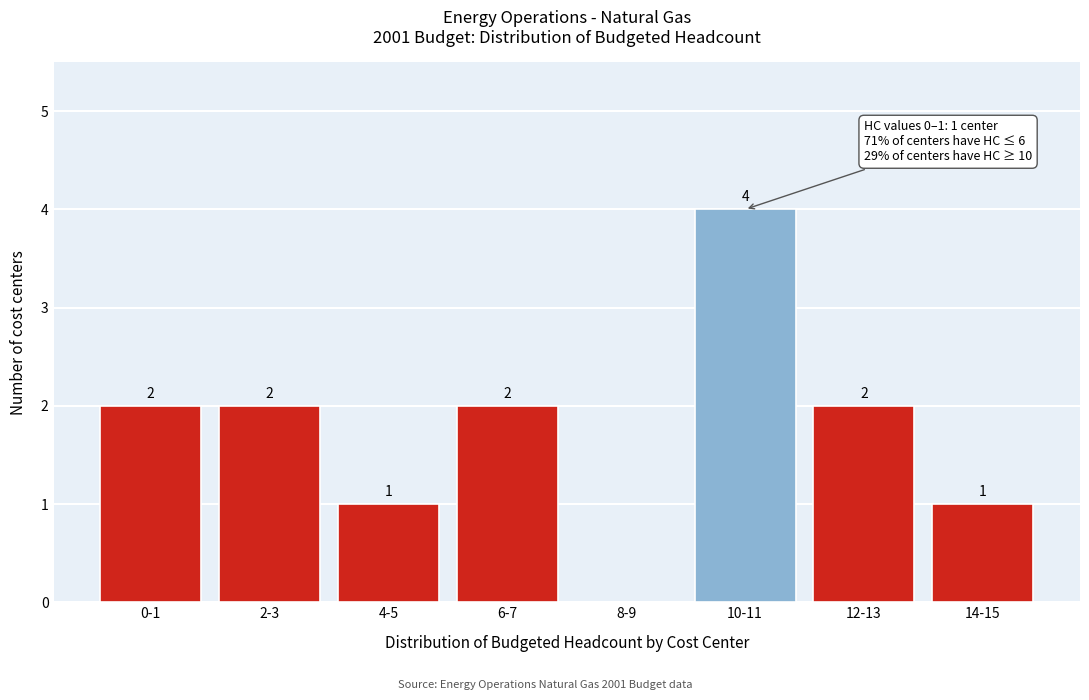

Reading left to right, what are all the values shown in this chart?

0-1=2	2-3=2	4-5=1	6-7=2	8-9=0	10-11=4	12-13=2	14-15=1